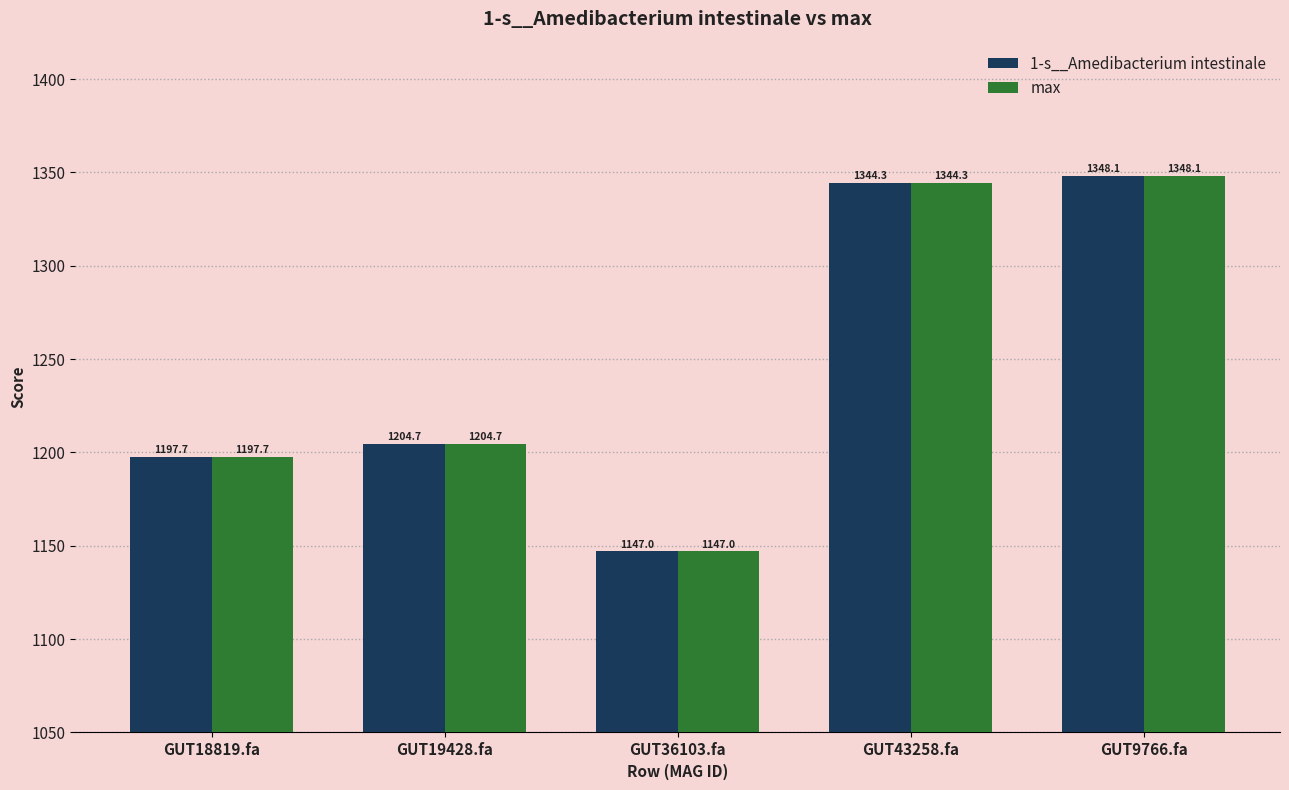

Which category has the lowest value across all series?

GUT36103.fa